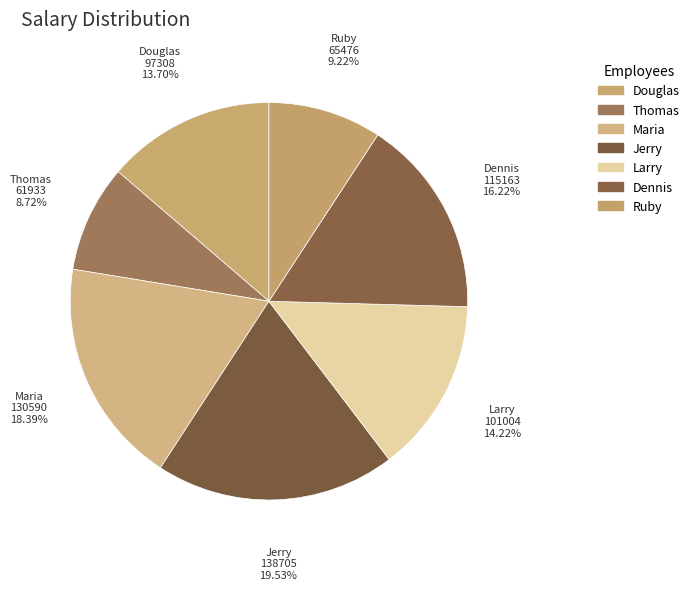

True or false: Ruby accounts for 15% of the total.

False